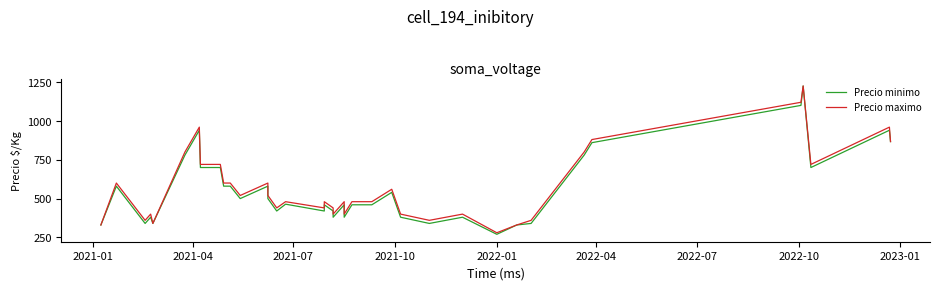

Rank the series by their maximum value, from highest to lowest.

Precio minimo, Precio maximo